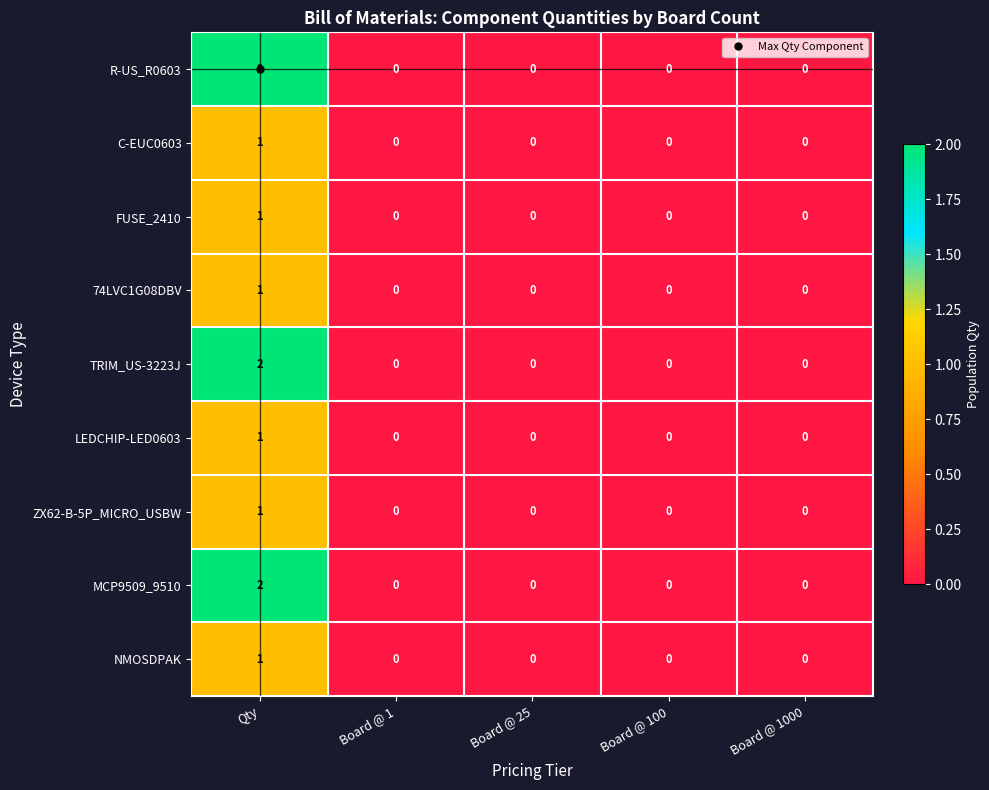

Which category has the highest value across all series?

Qty